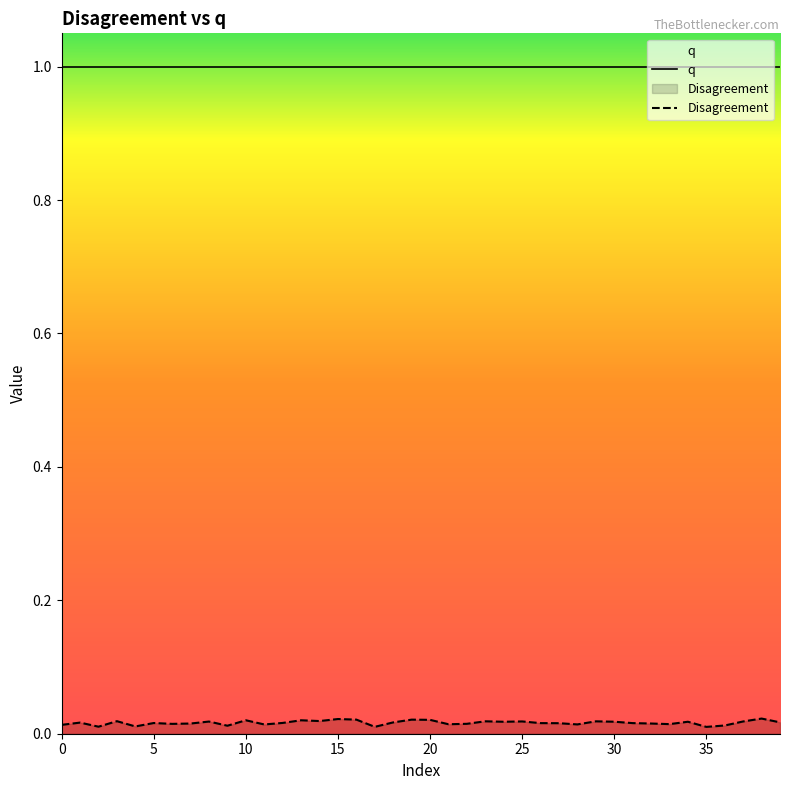

The chart shows a value of 0.0 at 5. True or false?

True